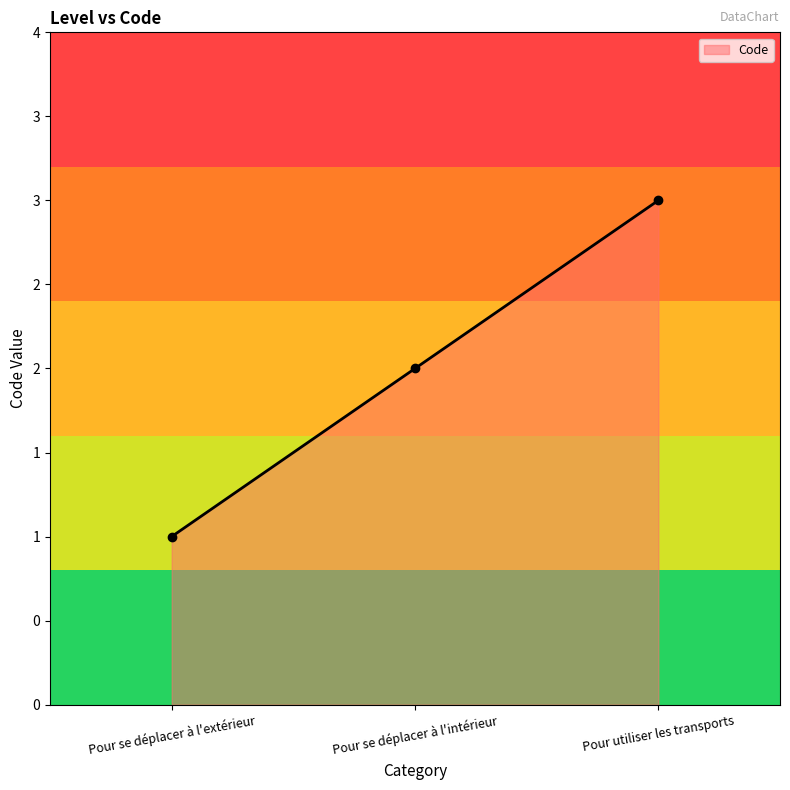

Reading right to left, what are all the values shown in this chart?

3	2	1